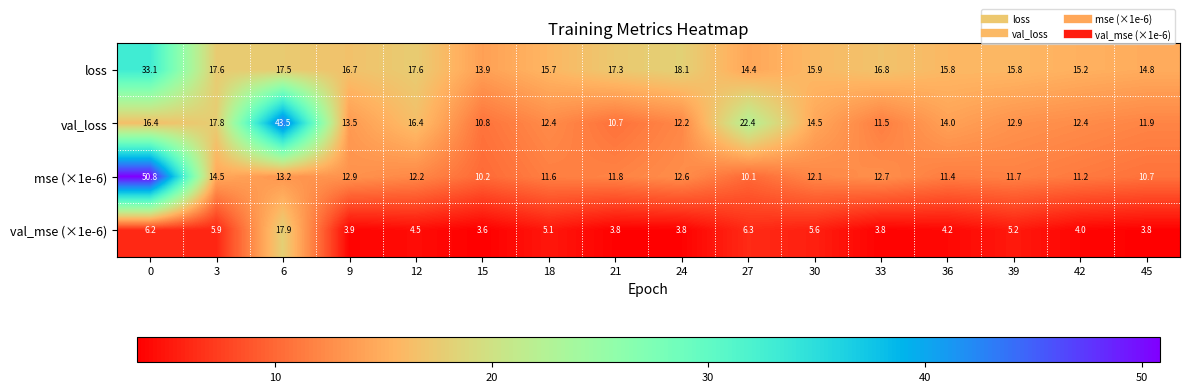

What is the greatest value displayed?

50.8